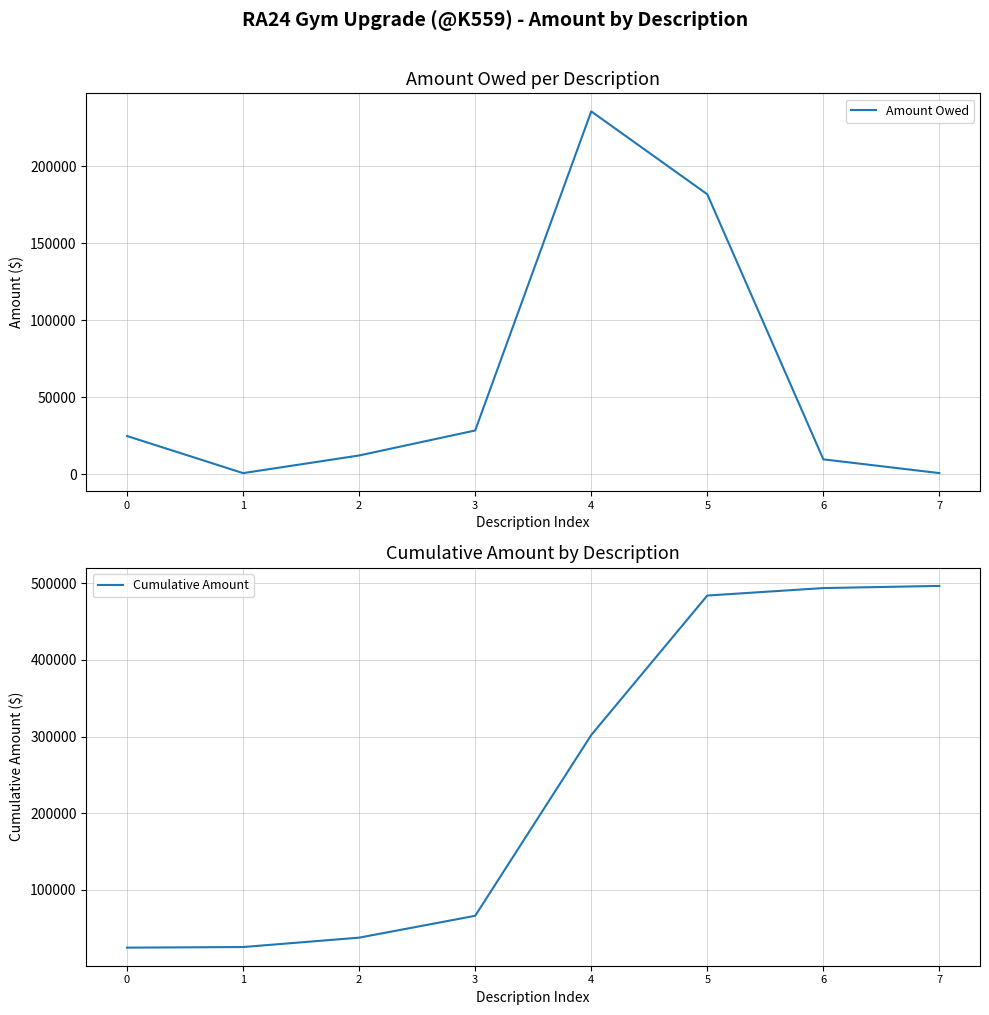

True or false: Cumulative Amount and Amount Owed cross at least once.

False